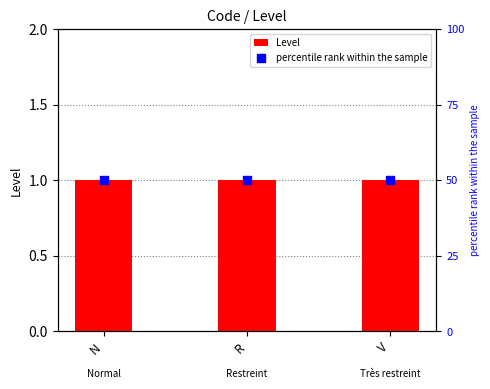

Which series contains the lowest Y value?

Level